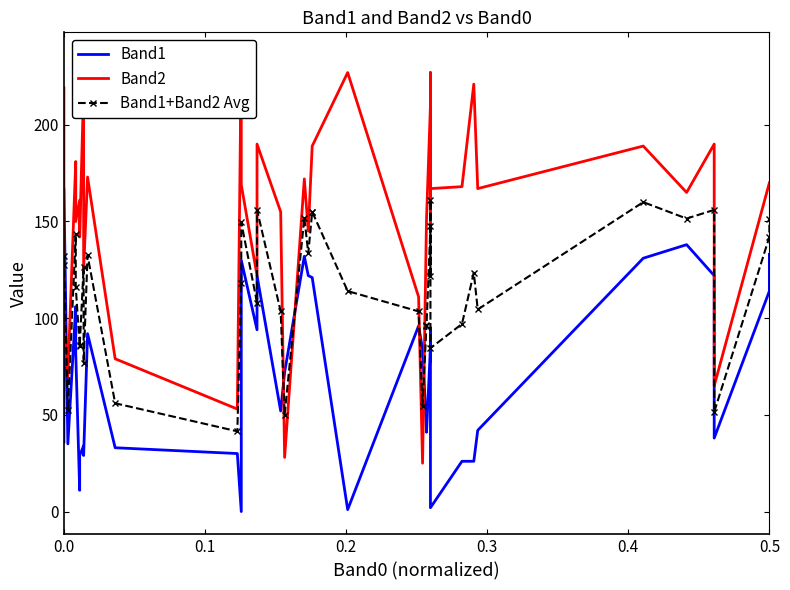

True or false: Band1 has more than 0 interior local peaks.

True